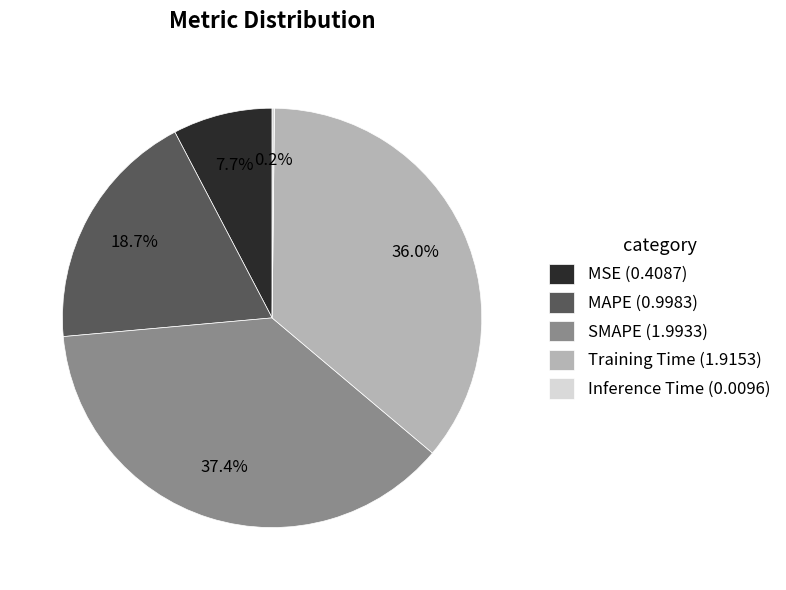

To the nearest percent, what percentage of the pie is Training Time?

36%